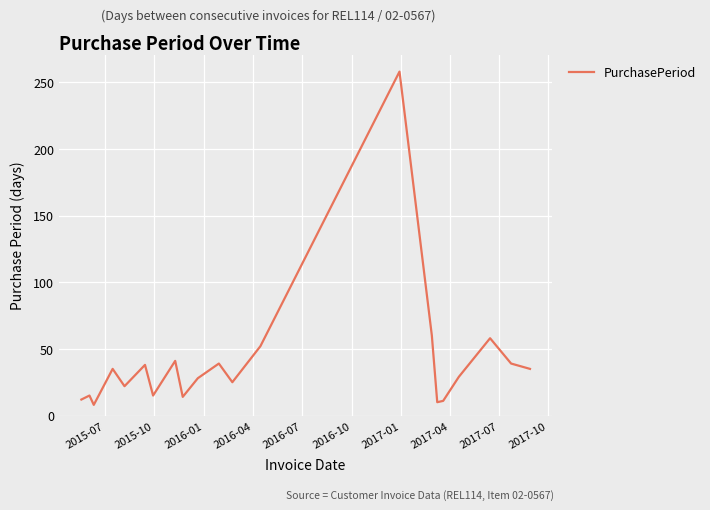

What is the smallest value displayed?

8